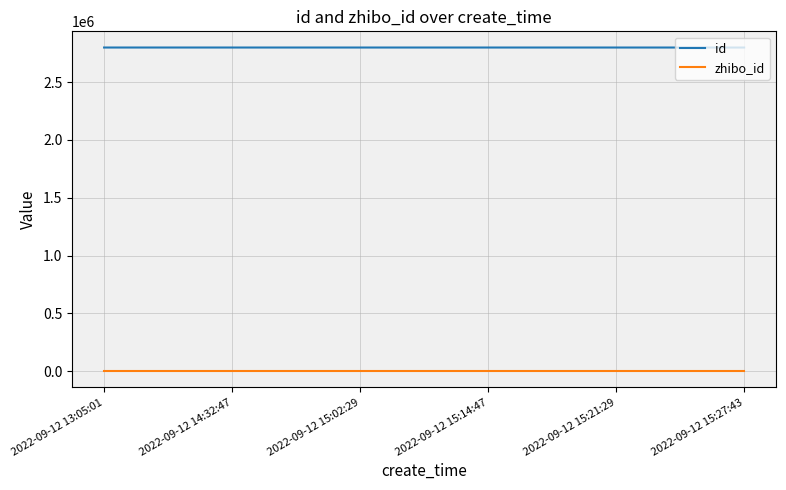

True or false: id has more than 2 points higher than both neighbors.

False